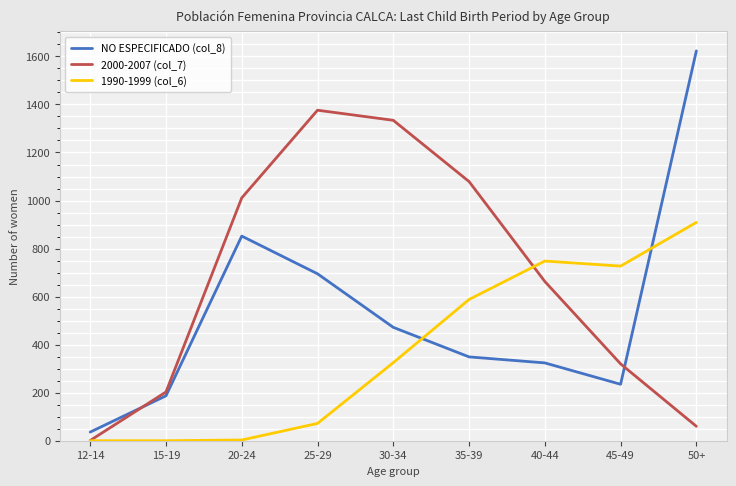

Rank the series by their maximum value, from highest to lowest.

NO ESPECIFICADO (col_8), 2000-2007 (col_7), 1990-1999 (col_6)